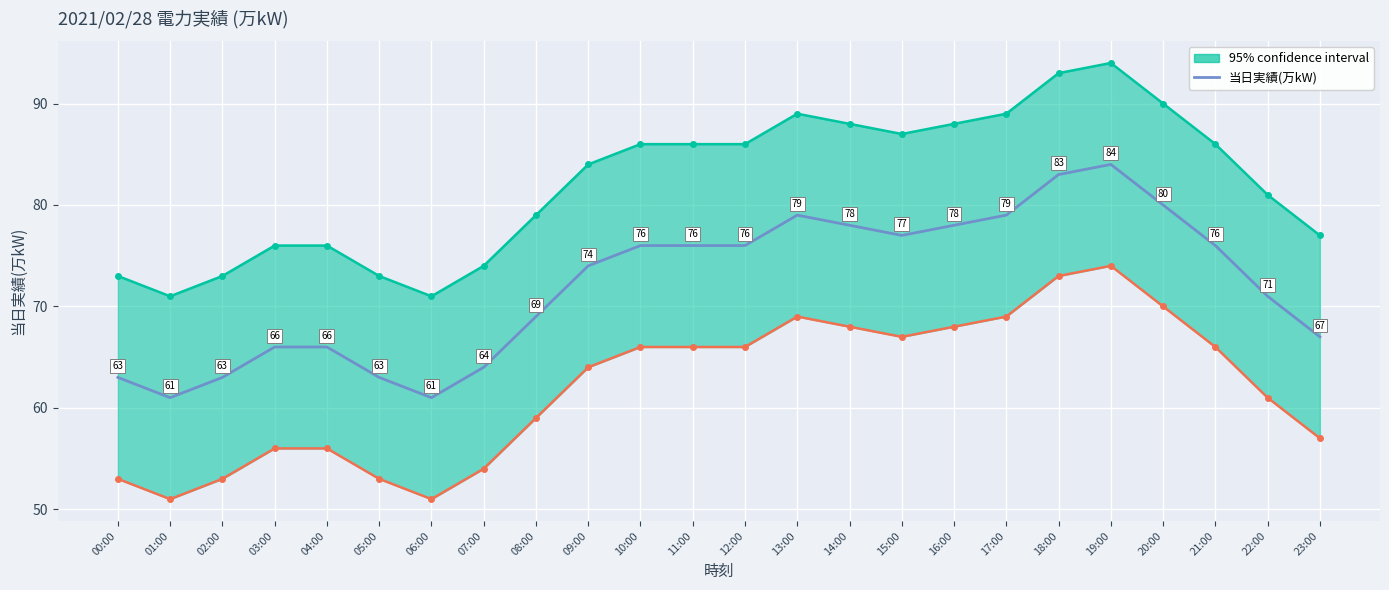

Where is the first local maximum?

13:00